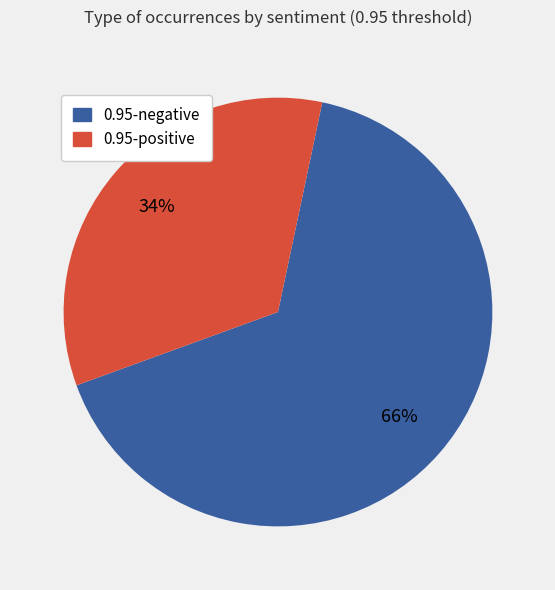

Is there a majority slice in this chart?

Yes